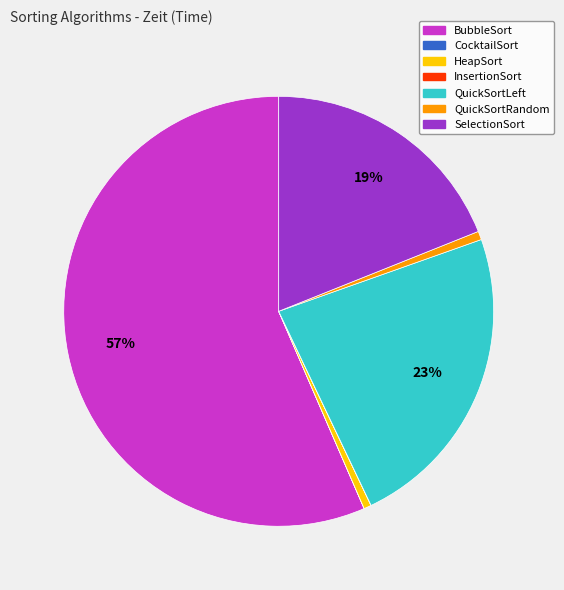

Is it true that HeapSort is 11% of the pie?

False